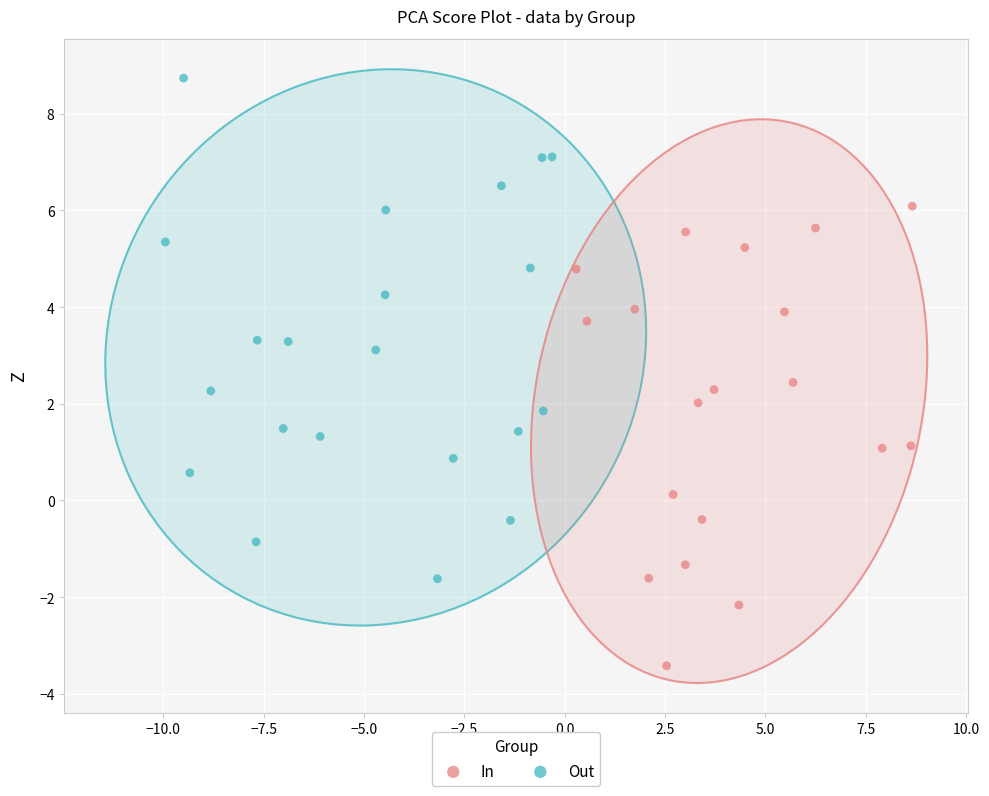

Which series reaches the minimum Y coordinate?

In